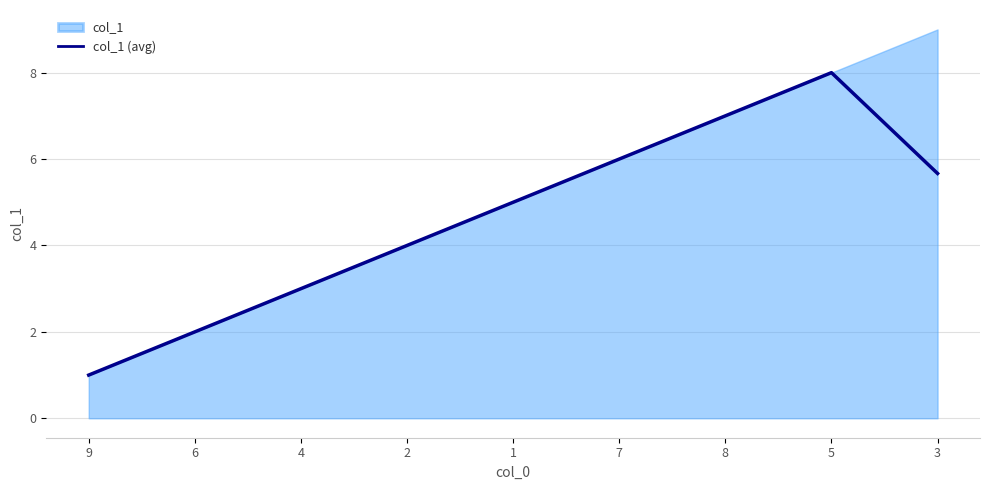

The value at 7 is 6.0. True or false?

True